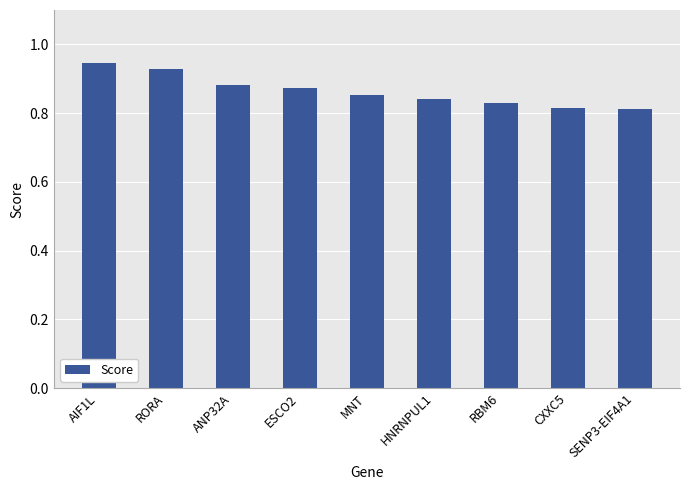

What is the sum of the values at AIF1L and ANP32A?

1.8